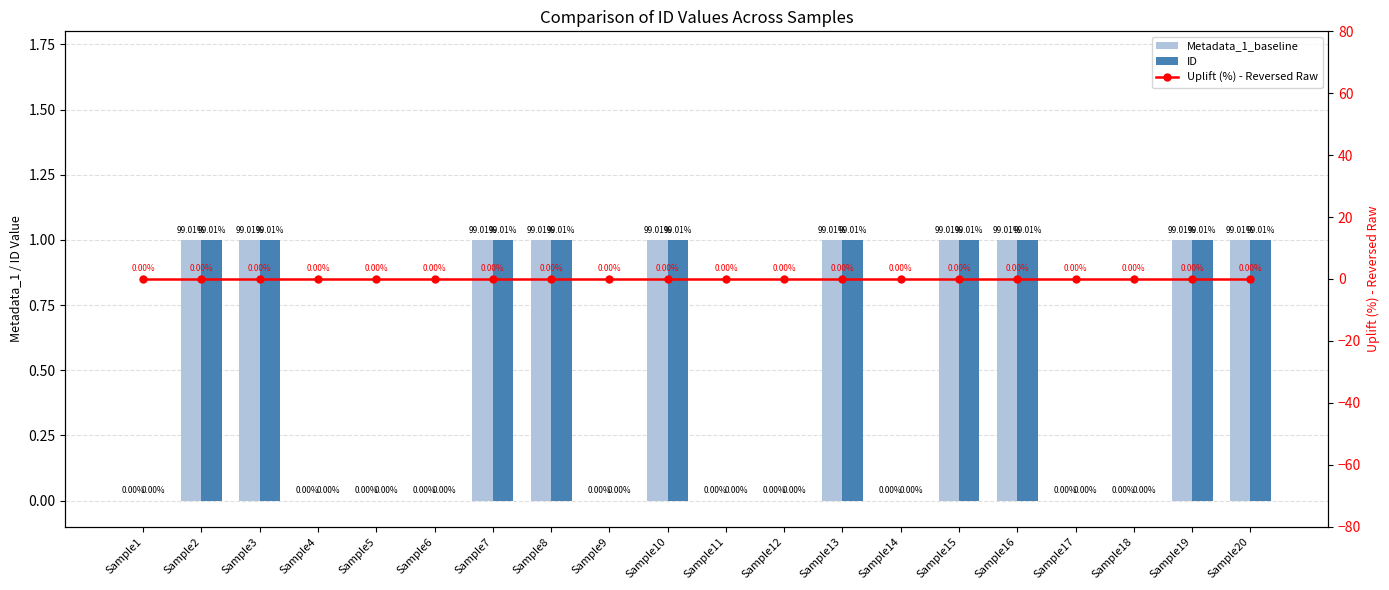

What is the sum of the Metadata_1_baseline values at Sample1 and Sample20?

1